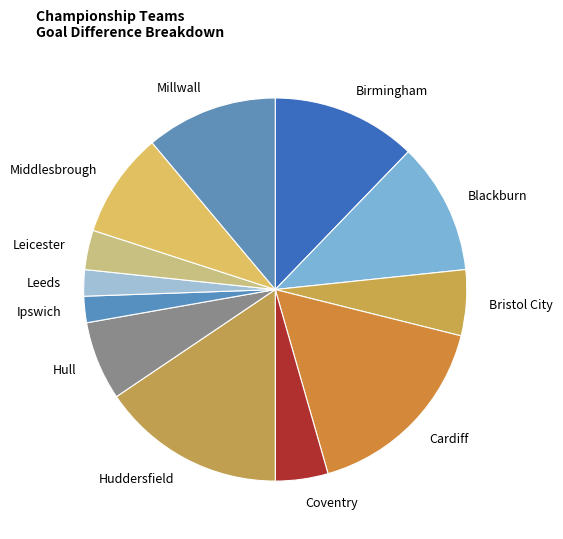

Which slice is the largest?

Cardiff